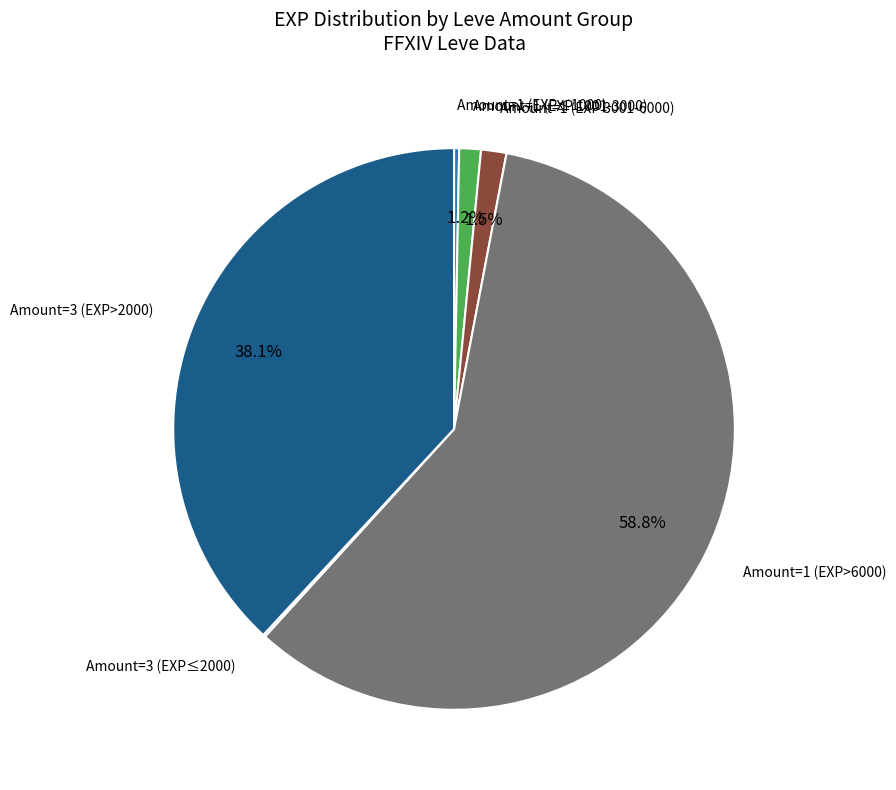

Does any single category account for the majority?

Yes